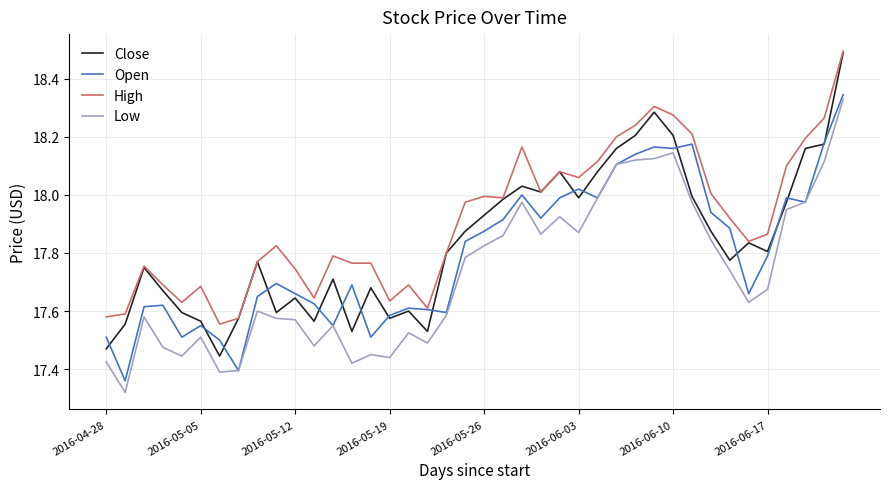

Which series has the largest total across all categories?

High